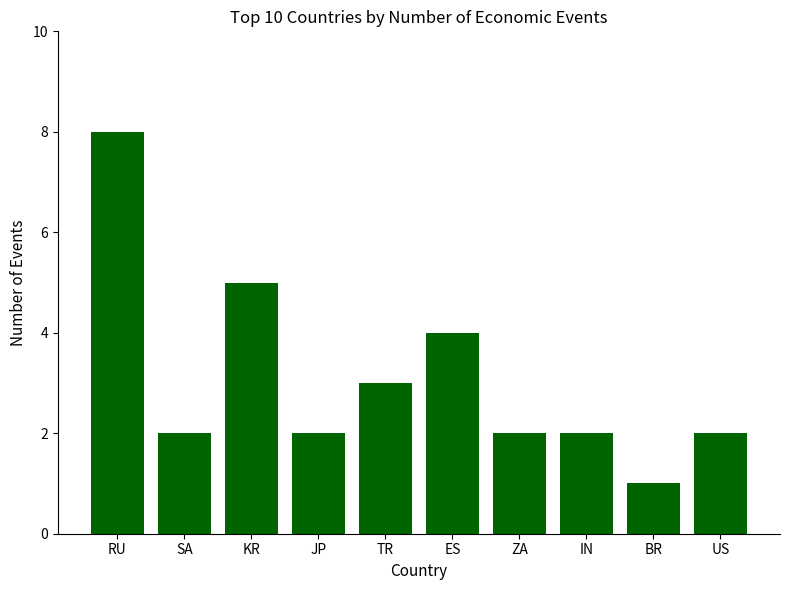

How many bars are there in total?

10